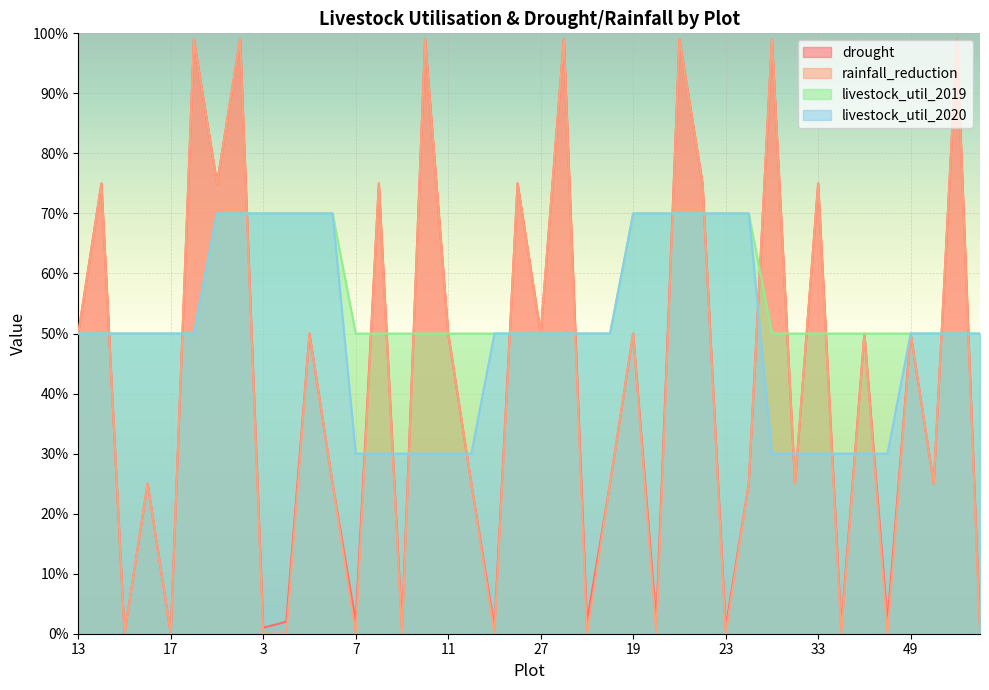

Which category has the lowest value across all series?

15